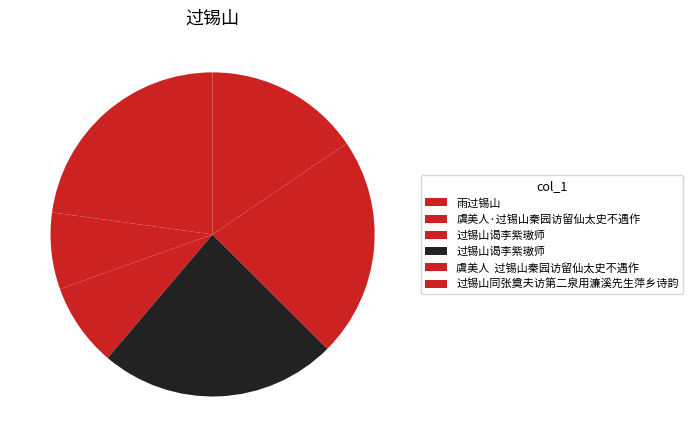

How many slices are in this pie chart?

6